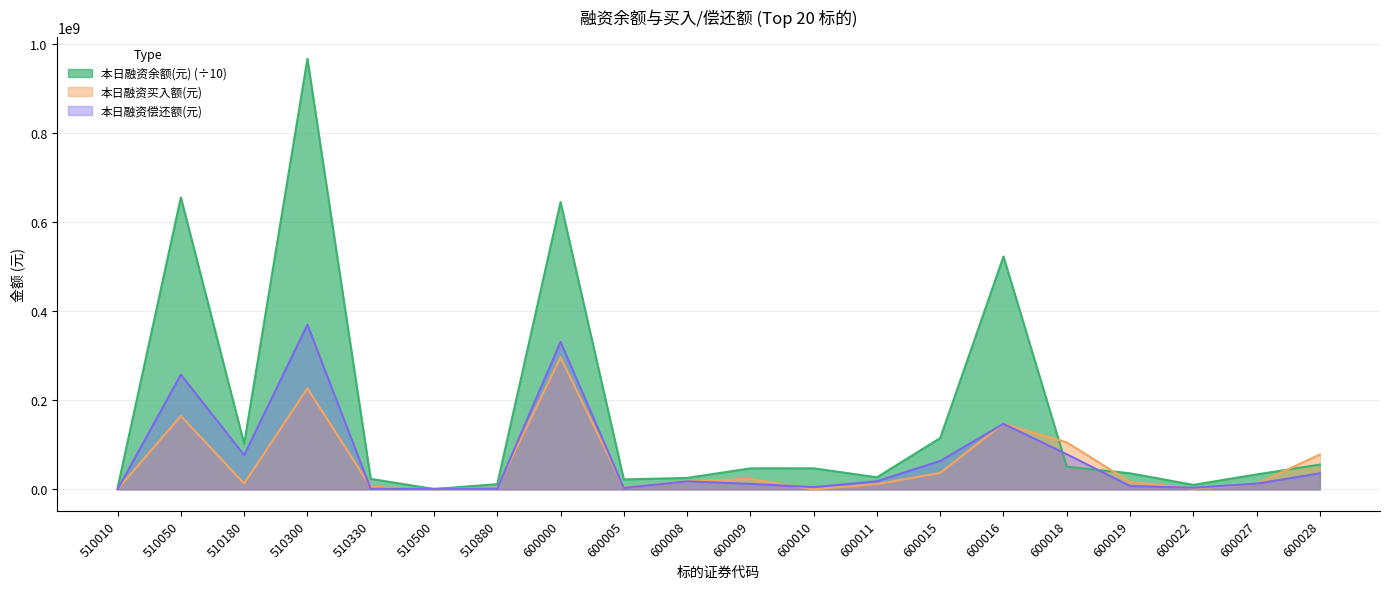

How many series are shown in this chart?

3